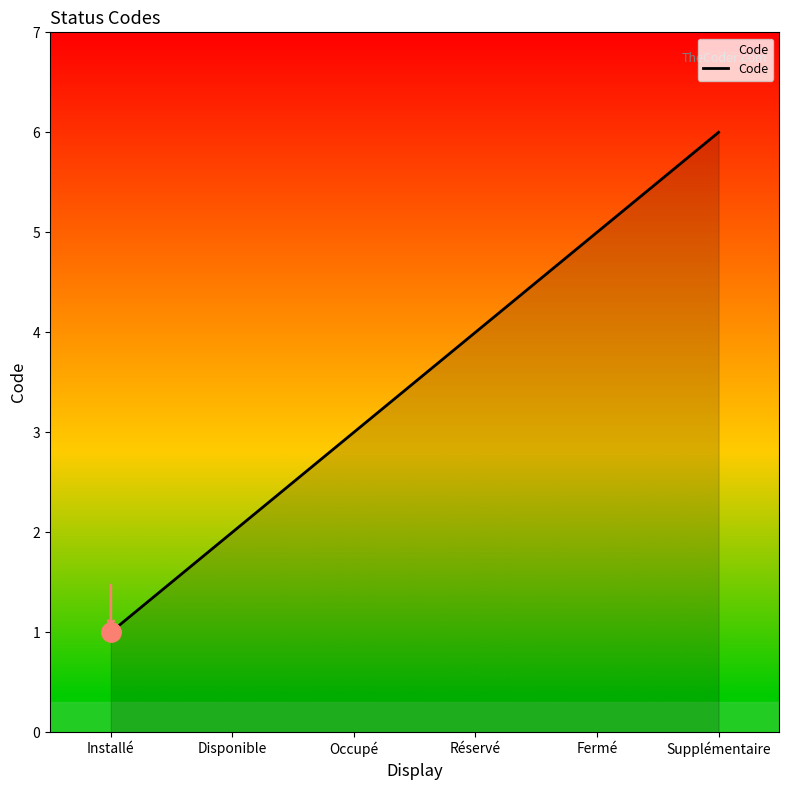

List the labels in order of value, smallest first.

Installé, Disponible, Occupé, Réservé, Fermé, Supplémentaire